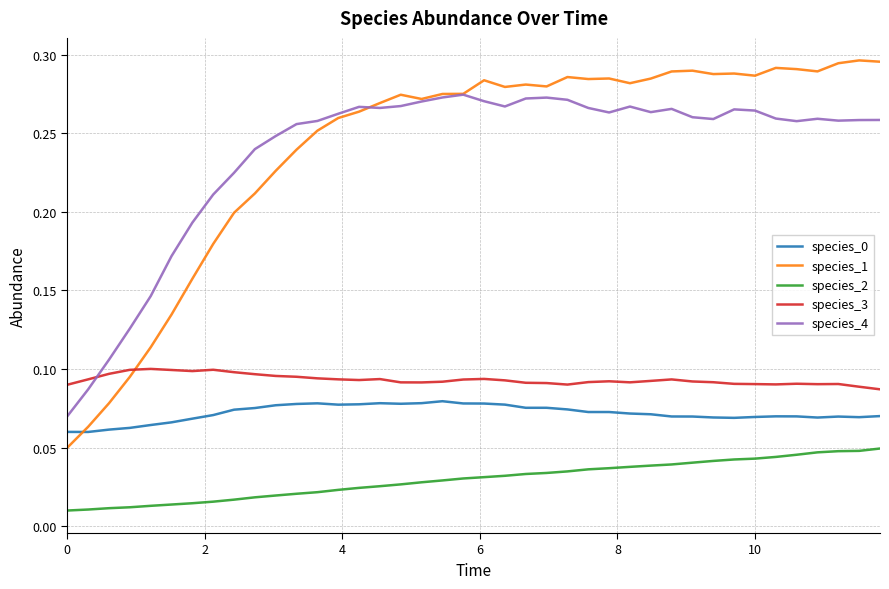

True or false: species_2 and species_4 cross at least once.

False